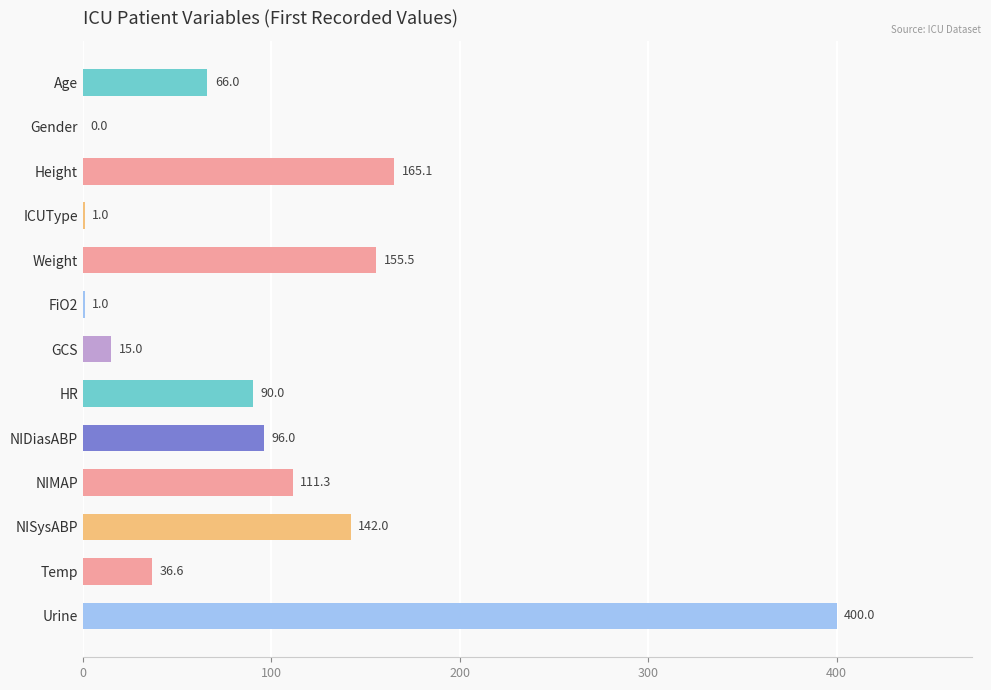

The value at NISysABP is 255.6. True or false?

False